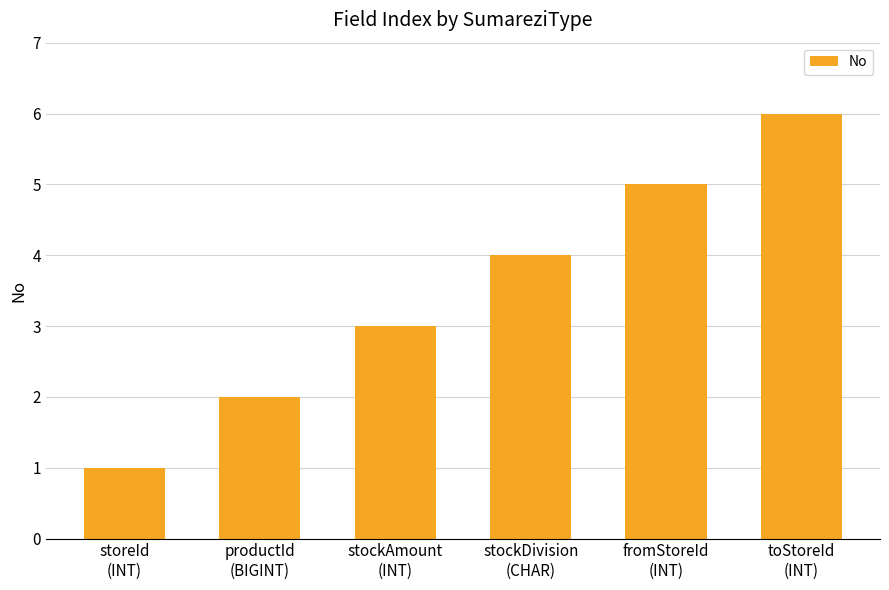

List the labels in order of value, smallest first.

storeId
(INT), productId
(BIGINT), stockAmount
(INT), stockDivision
(CHAR), fromStoreId
(INT), toStoreId
(INT)